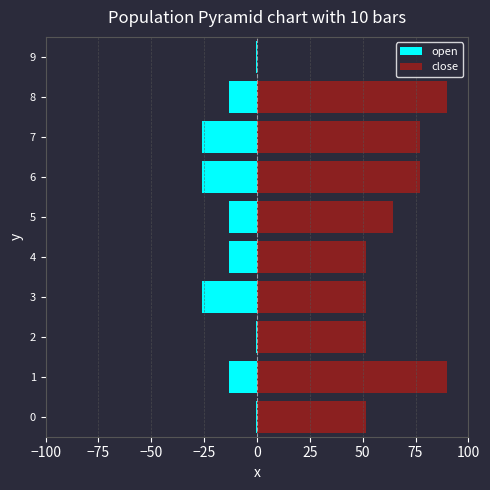

Rank the series at 8 from highest to lowest value.

close, open